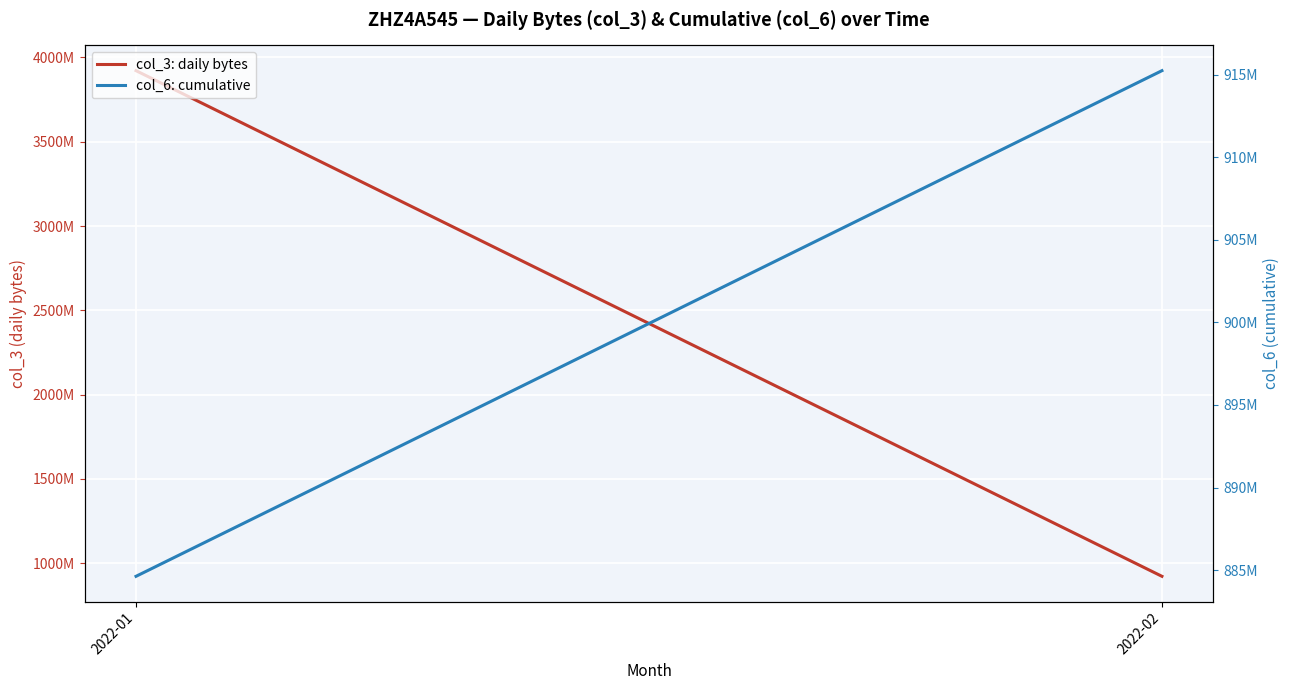

What is the sum of all col_3: daily bytes values?

4843273560